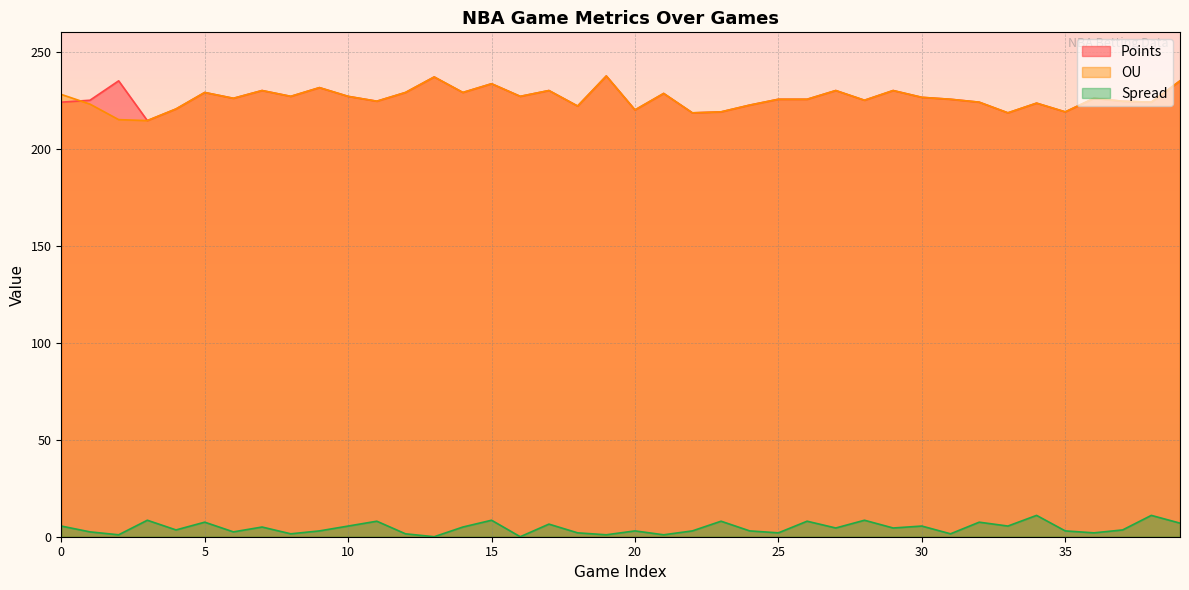

Where is the first local minimum for Spread?

2